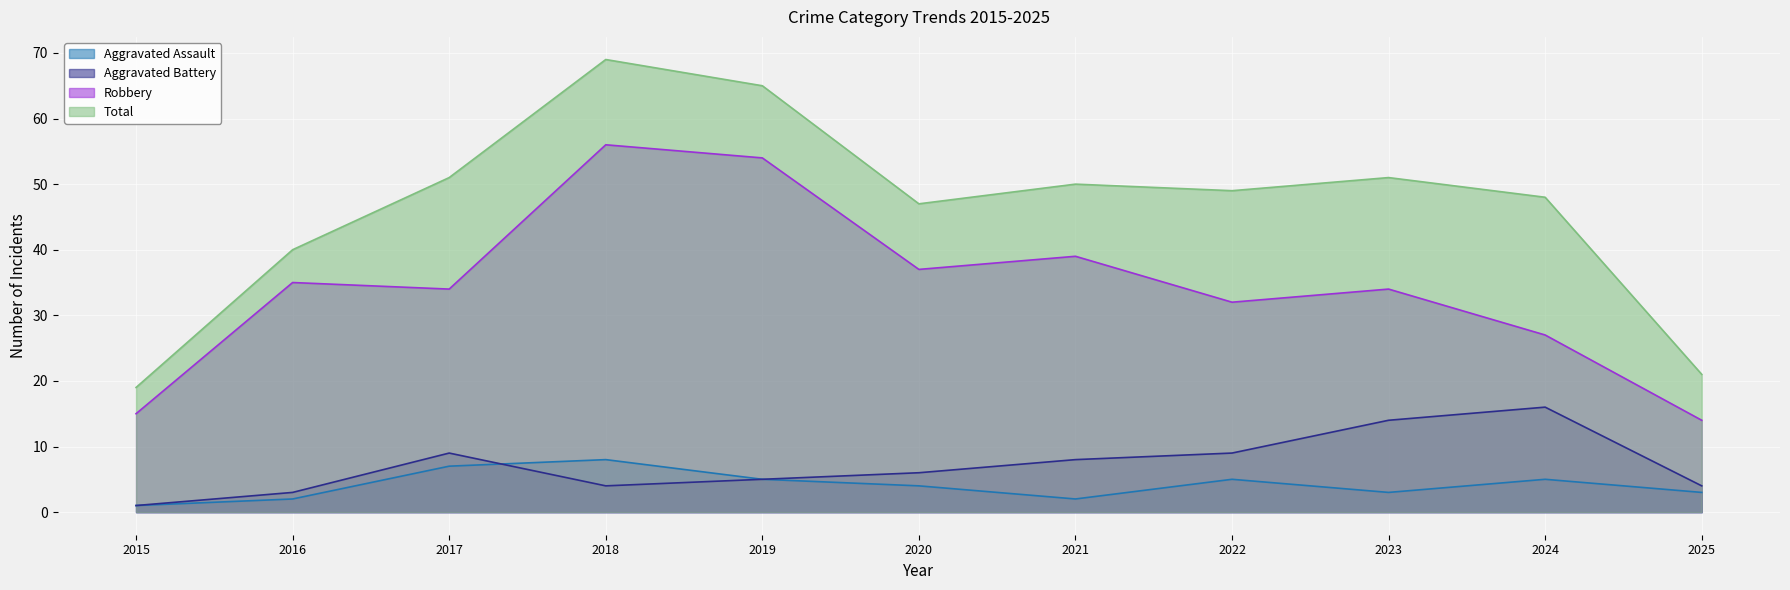

At which label does Aggravated Battery first exceed 6?

2017